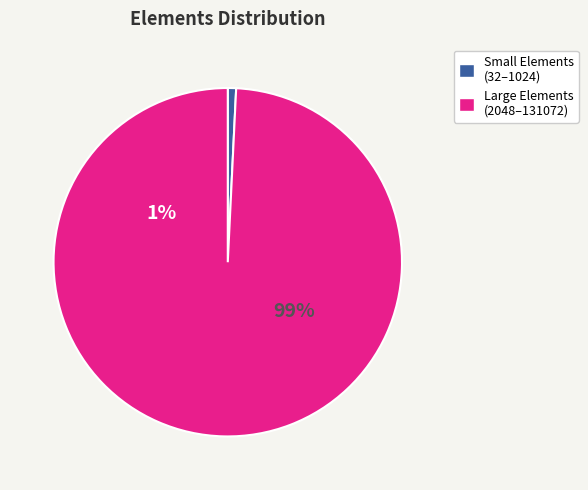

The 32768 slice represents 1% of the pie. True or false?

False